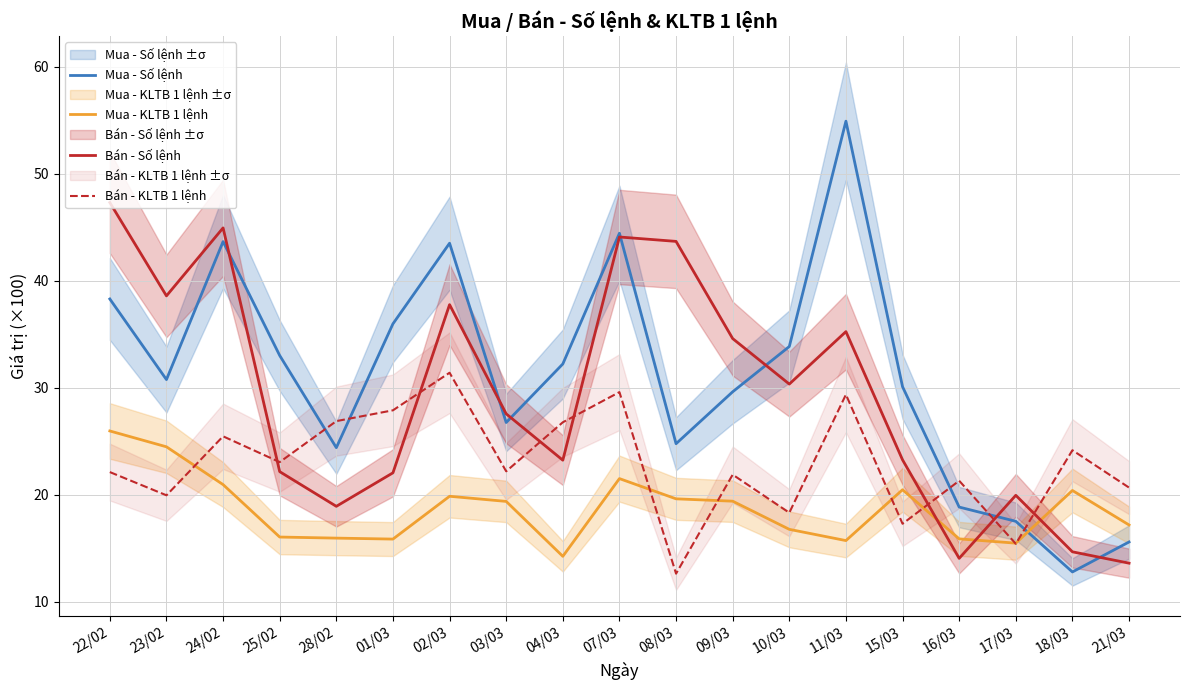

After their last crossing, which series has the higher values: Mua - KLTB 1 lệnh or Mua - Số lệnh?

Mua - KLTB 1 lệnh